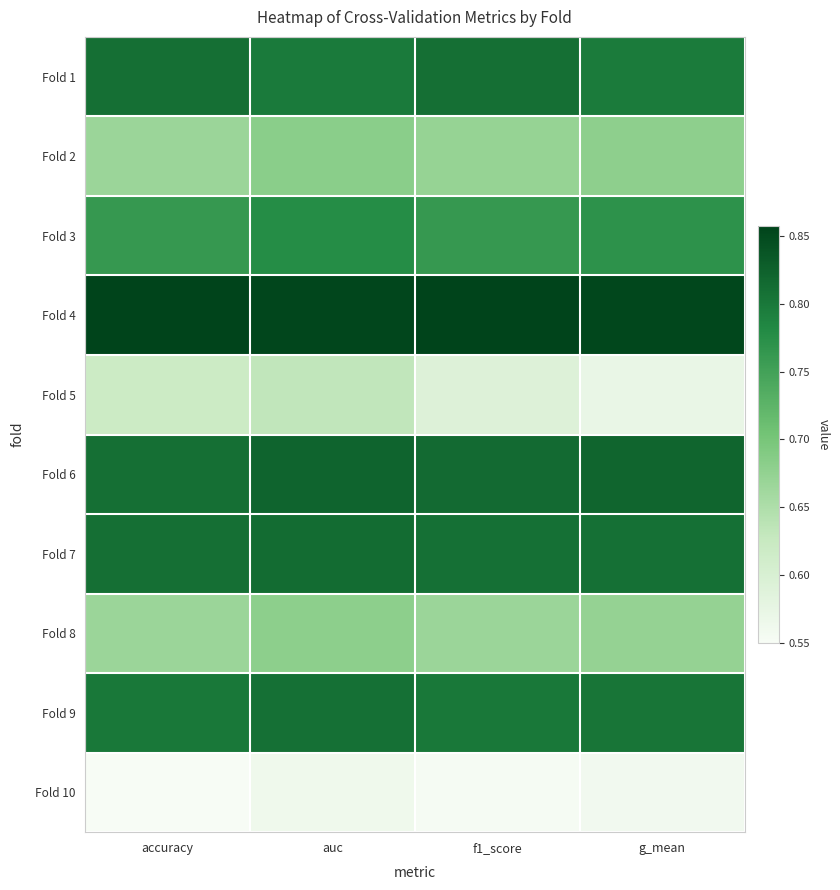

At how many categories does at least one series exceed 0?

4